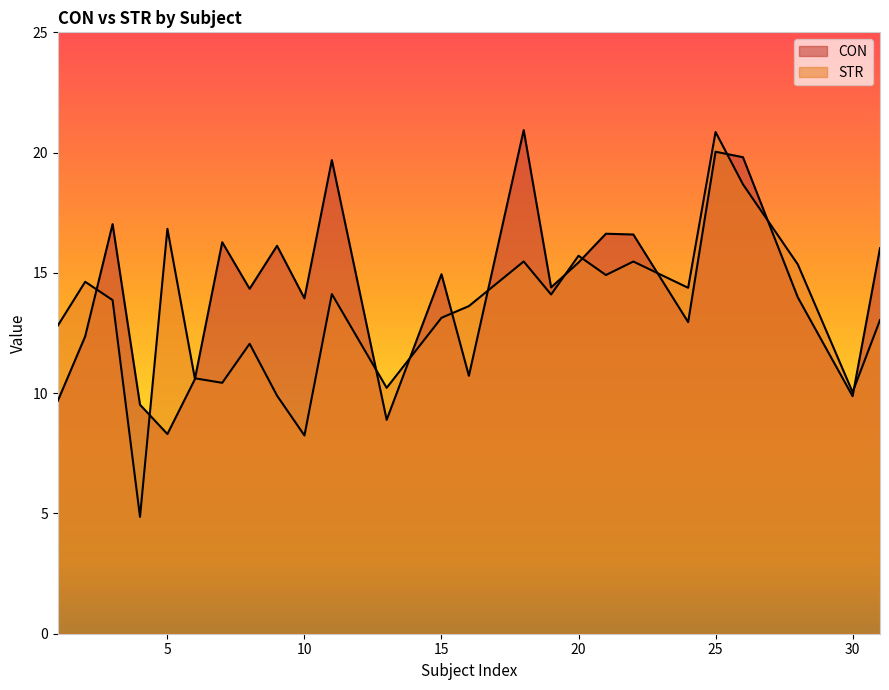

What are all the series names shown in the legend?

CON, STR